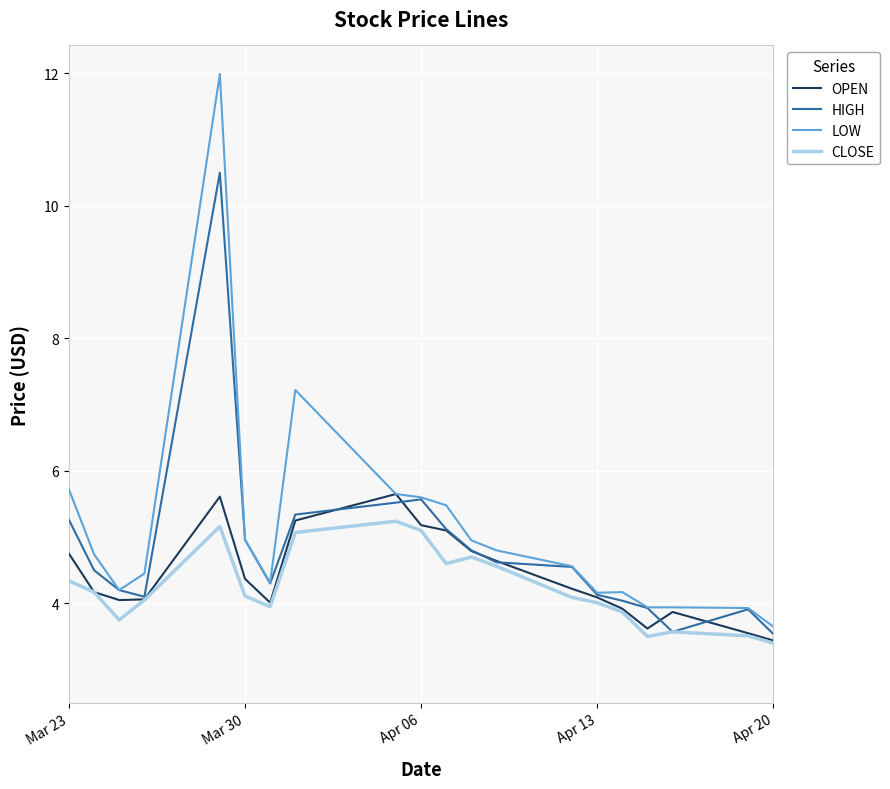

What is the minimum value for OPEN?

3.4